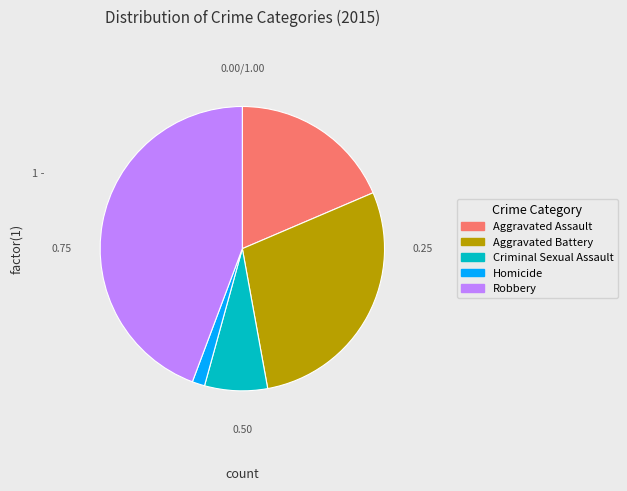

Which slice is the largest?

Robbery